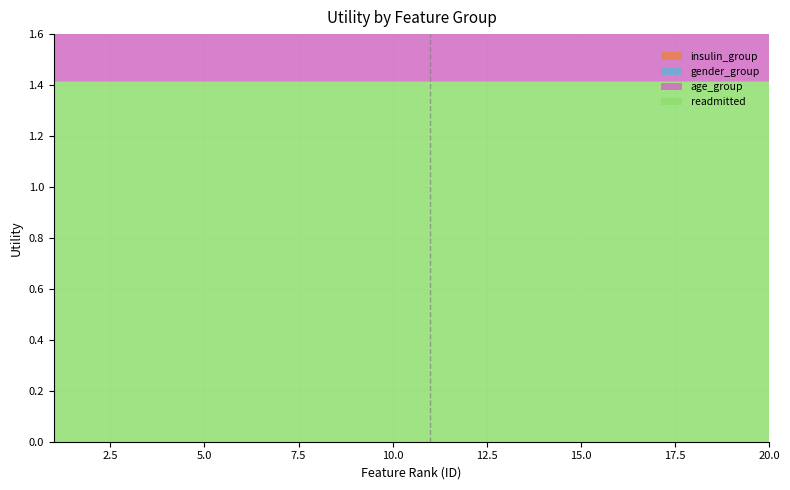

Reading right to left, what are all the values shown in this chart?

readmitted: 20=1.4	19=1.4	18=1.4	17=1.4	16=1.4	15=1.4	14=1.4	13=1.4	12=1.4	11=1.4	10=1.4	9=1.4	8=1.4	7=1.4	6=1.4	5=1.4	4=1.4	3=1.4	2=1.4	1=1.4
age_group: 20=0.3	19=0.3	18=0.3	17=0.3	16=0.3	15=0.4	14=0.4	13=0.4	12=0.4	11=0.4	10=0.5	9=0.5	8=0.5	7=0.5	6=0.5	5=0.6	4=0.6	3=0.6	2=0.7	1=0.8
gender_group: 20=0.1	19=0.2	18=0.2	17=0.2	16=0.3	15=0.3	14=0.3	13=0.3	12=0.4	11=0.4	10=0.4	9=0.5	8=0.5	7=0.5	6=0.5	5=0.6	4=0.6	3=0.6	2=0.7	1=0.8
insulin_group: 20=0.0	19=0.0	18=0.1	17=0.1	16=0.1	15=0.1	14=0.2	13=0.2	12=0.2	11=0.3	10=0.3	9=0.3	8=0.4	7=0.4	6=0.4	5=0.5	4=0.5	3=0.5	2=0.6	1=0.6